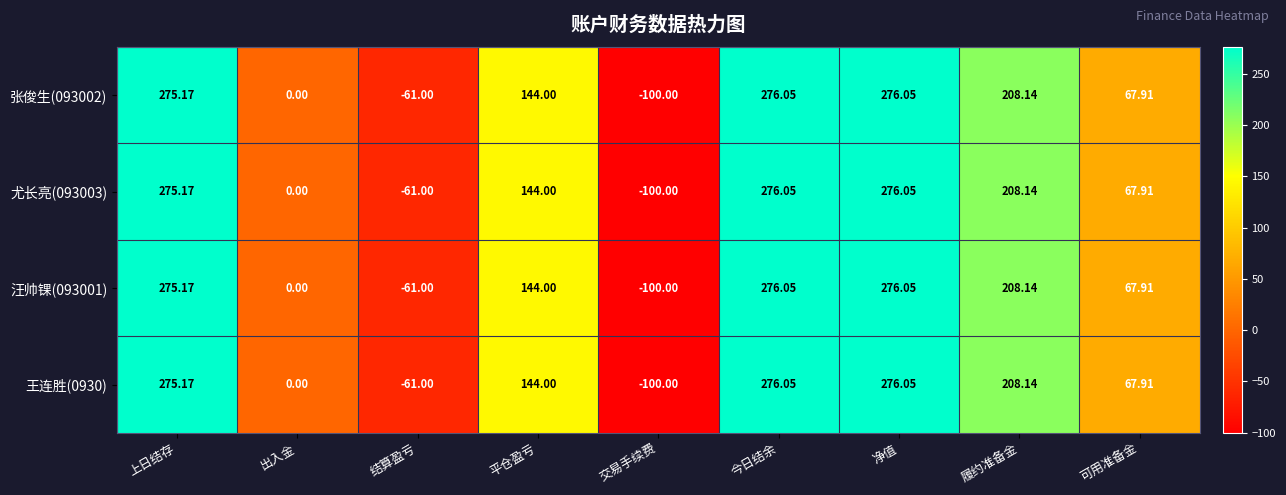

Which category has the lowest value across all series?

交易手续费